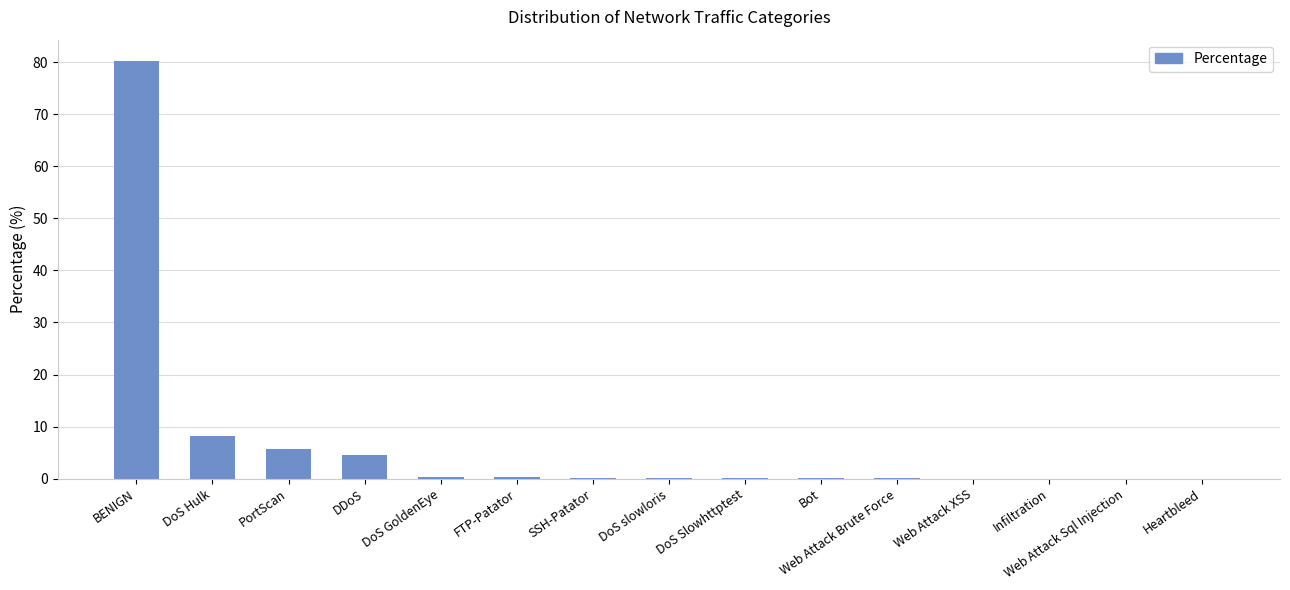

How many categories are shown in the chart?

15